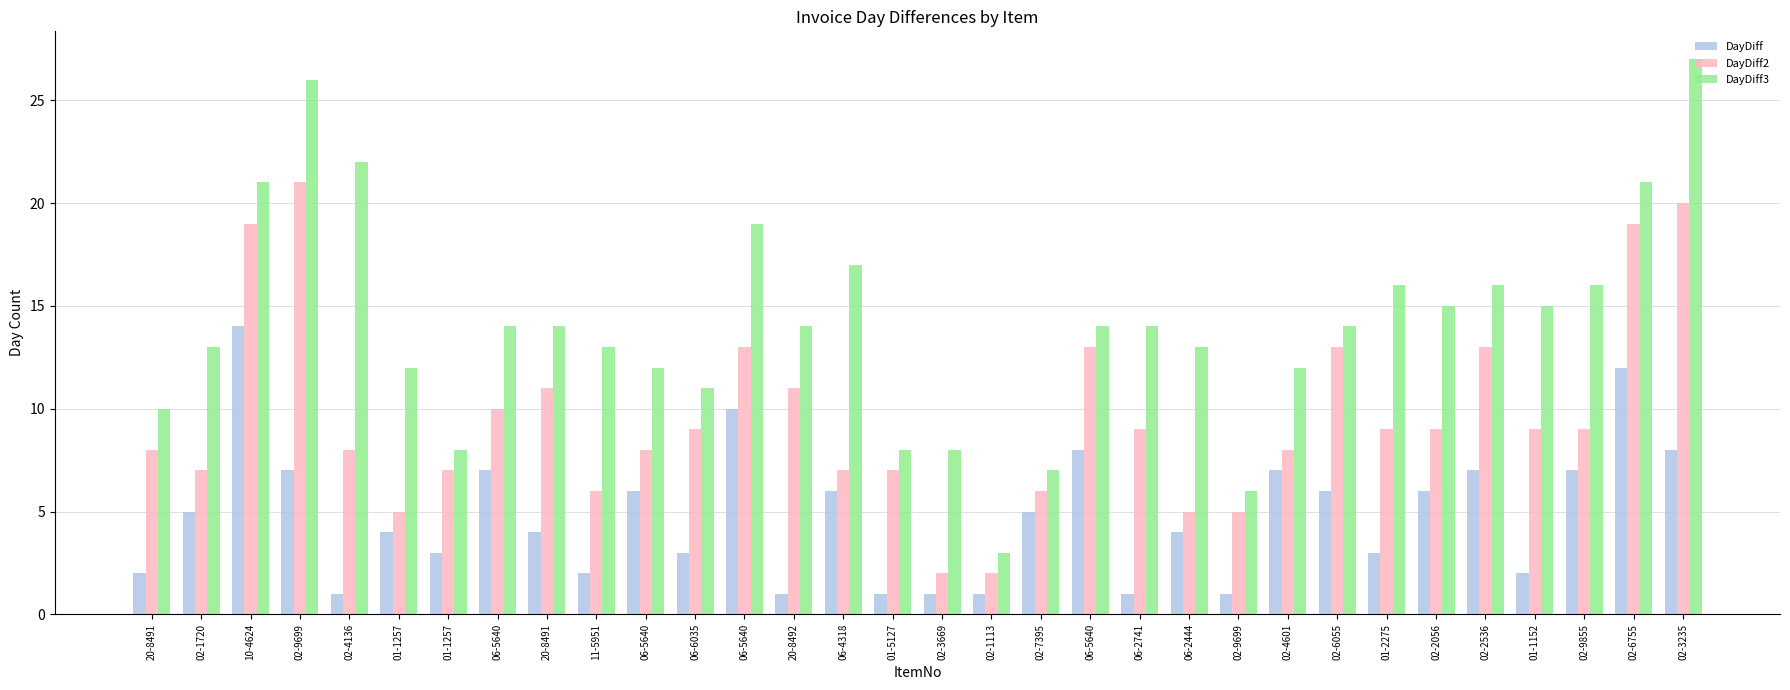

What is the smallest value displayed?

1